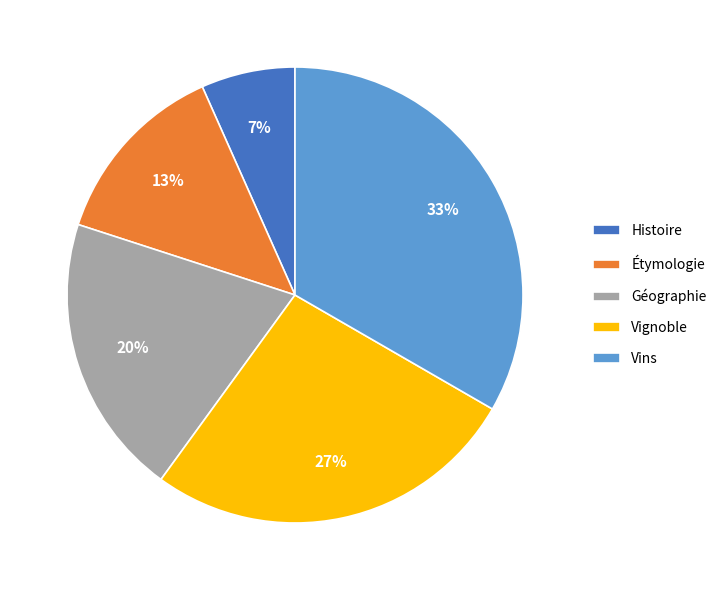

To the nearest percent, what is the difference between the Étymologie and Géographie slice percentages?

7%